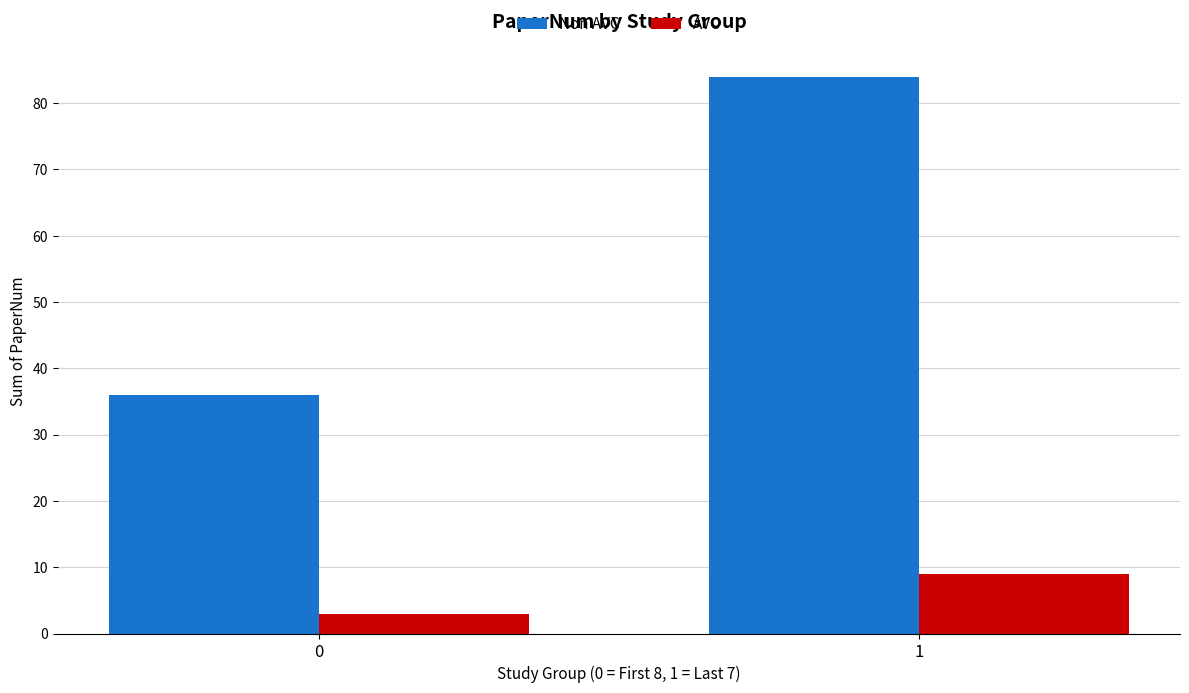

Is it true that Non AVC equals 123 at 1?

False